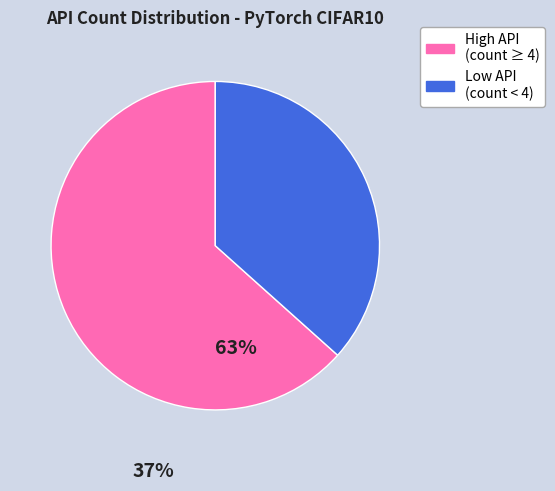

Is there any slice that represents more than half of the pie?

Yes